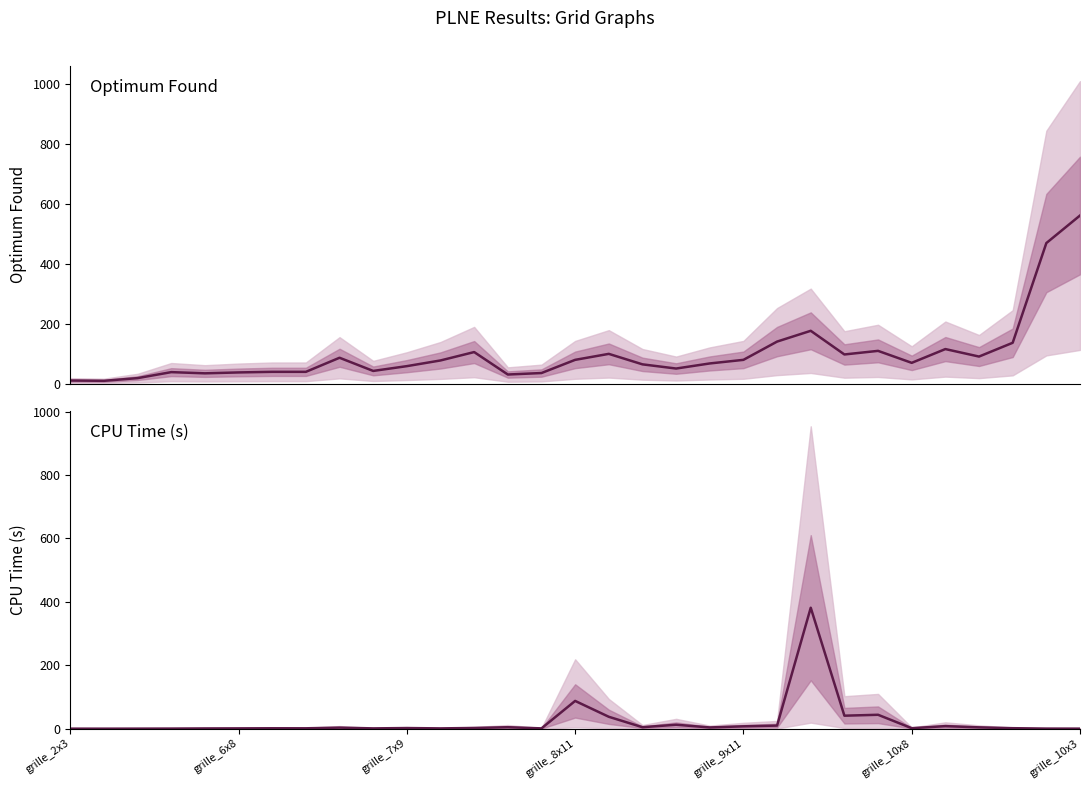

What is the difference between the maximum and second lowest values in the tps CPU s. series?

381.3